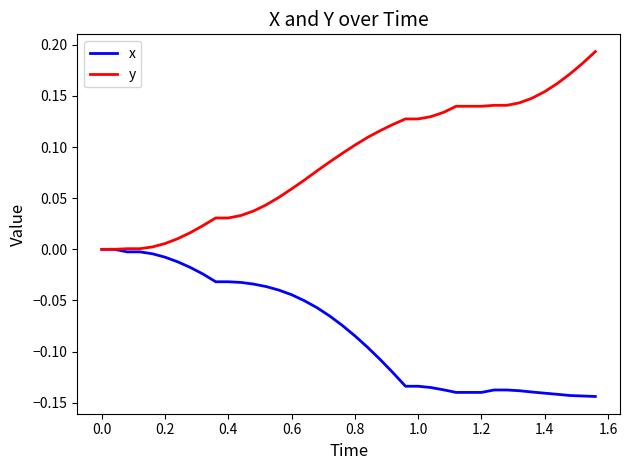

Is this an area chart (filled region under the line)?

No